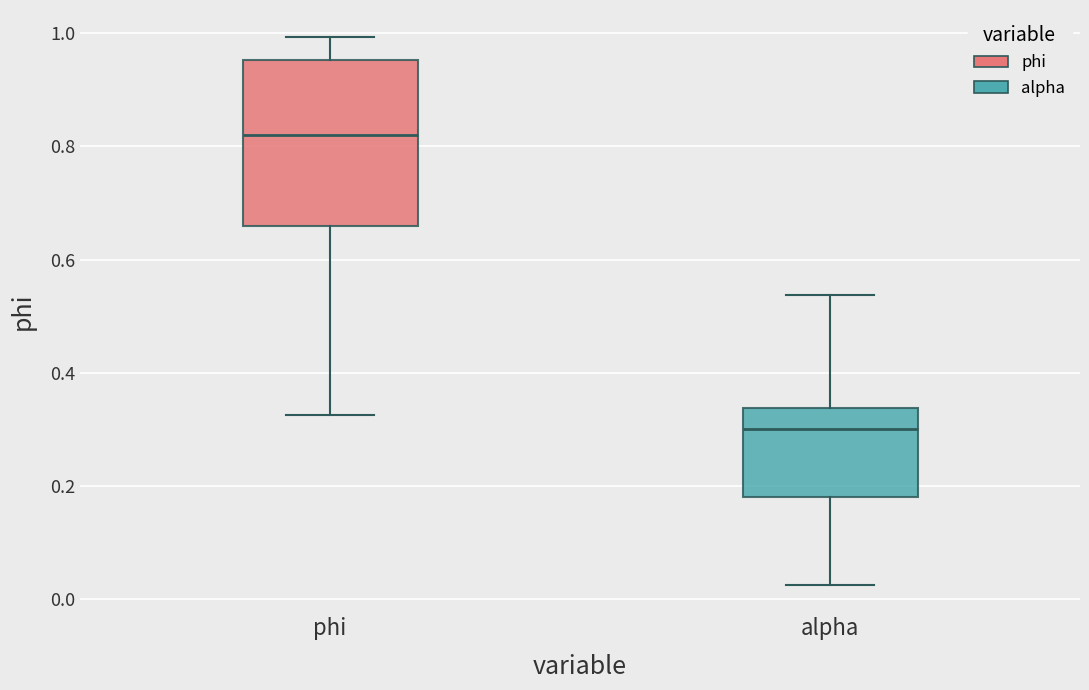

Which box has the highest median line?

phi